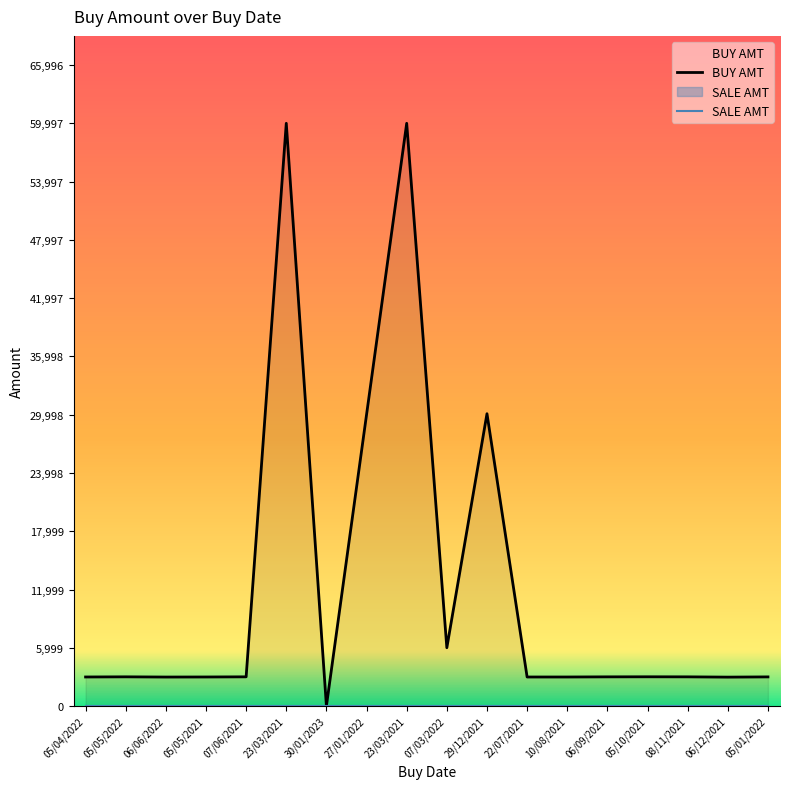

Where does the data first go above 3006?

05/05/2022